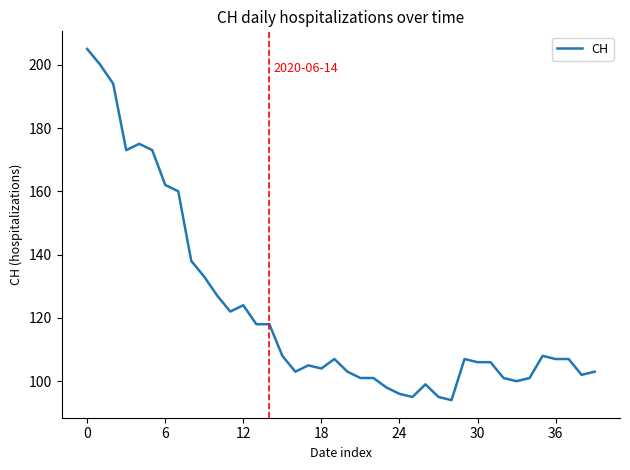

What is the minimum value shown in the chart?

94